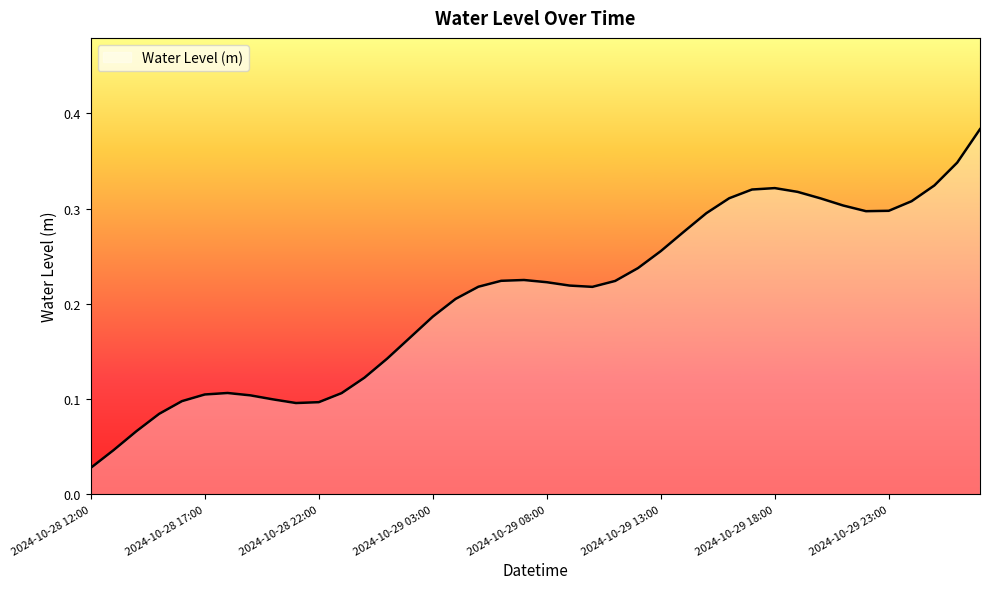

Does the chart display data point markers on the line(s)?

No